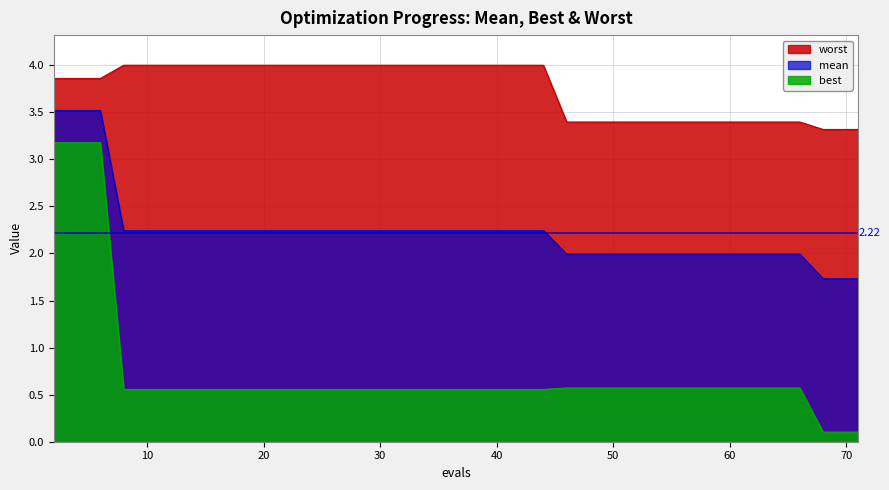

What is the difference between the second highest and minimum values in the worst series?

0.7